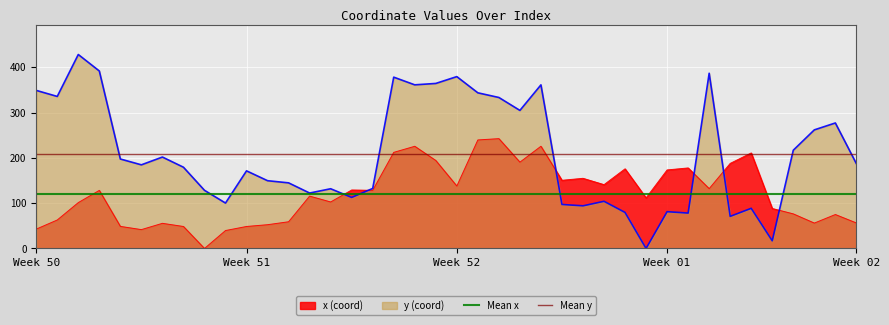

What is the highest value of the x (coord) series?

242.4